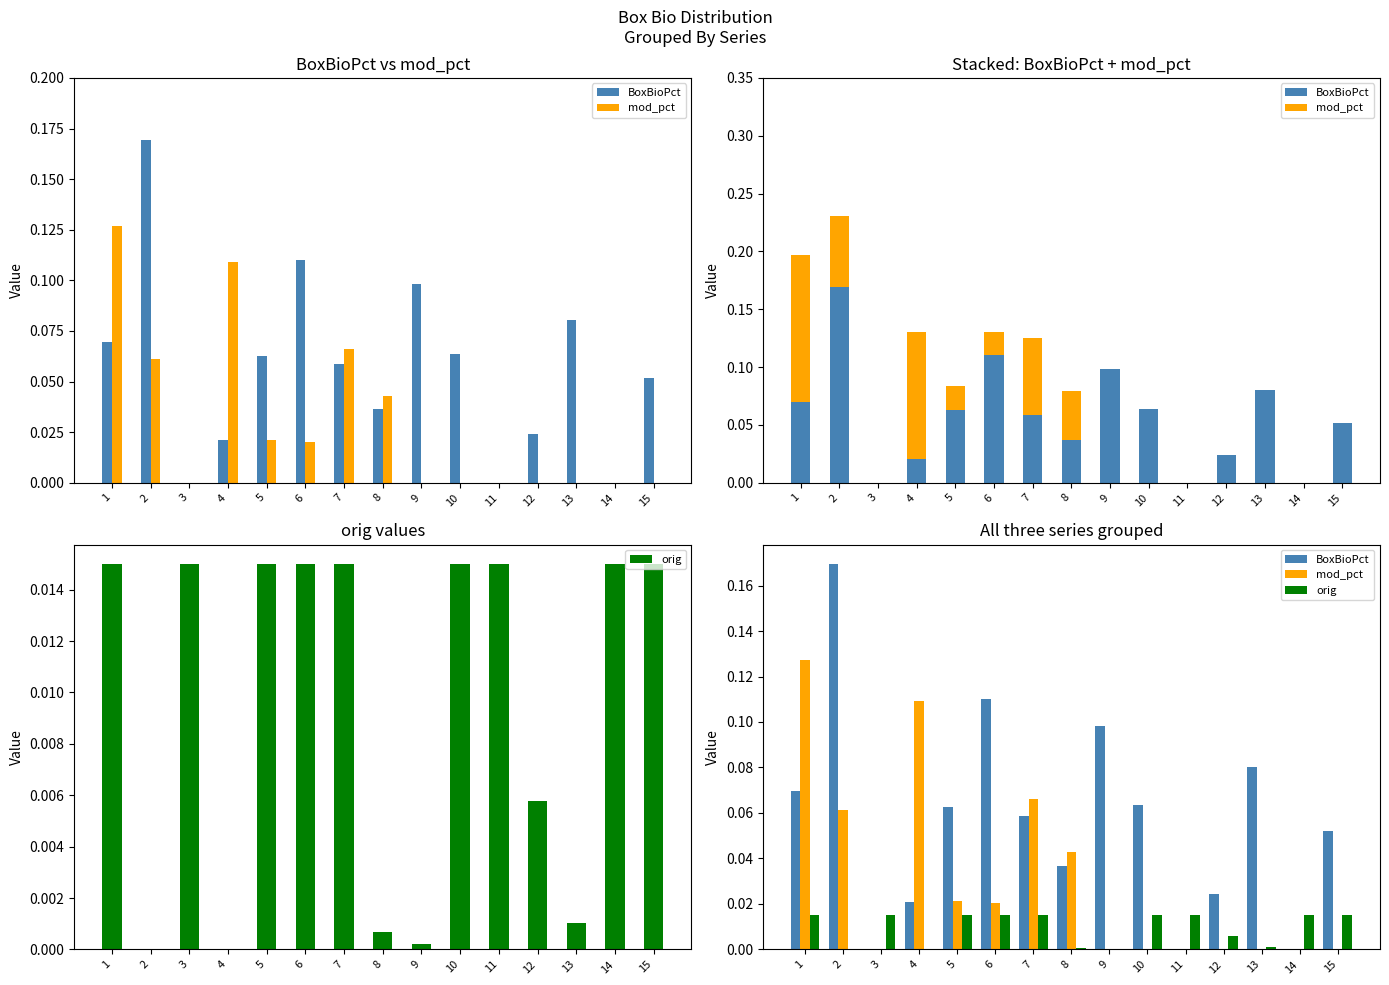

How many bars are there in each group?

3